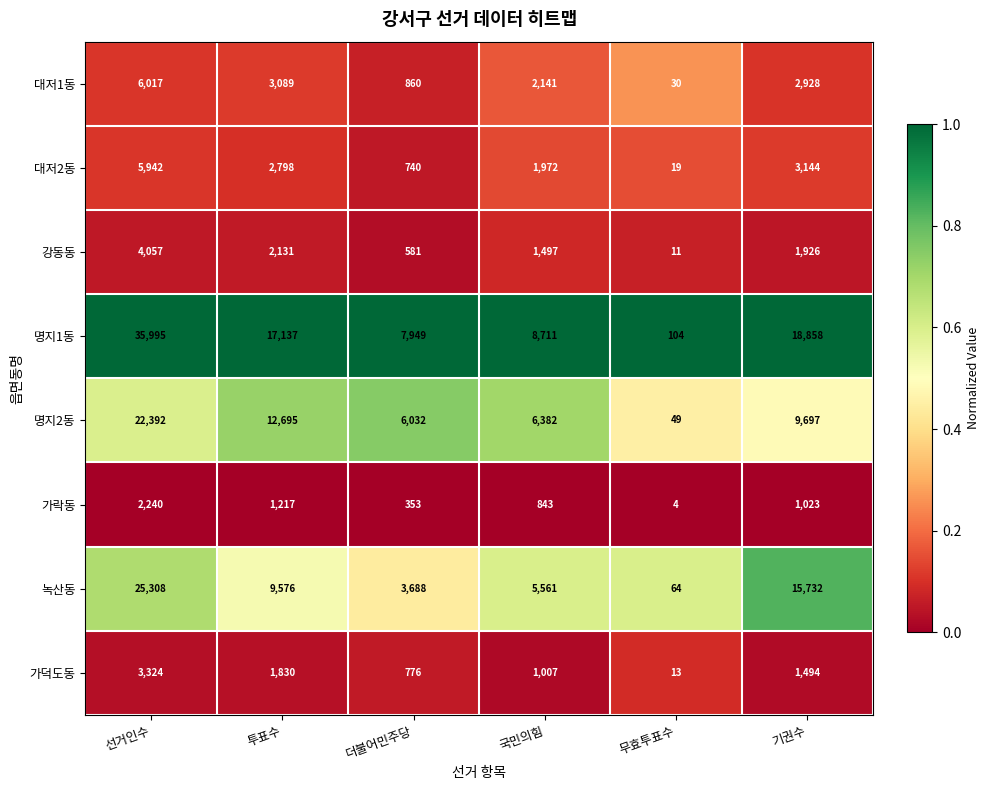

What is the maximum value shown in the chart?

35995